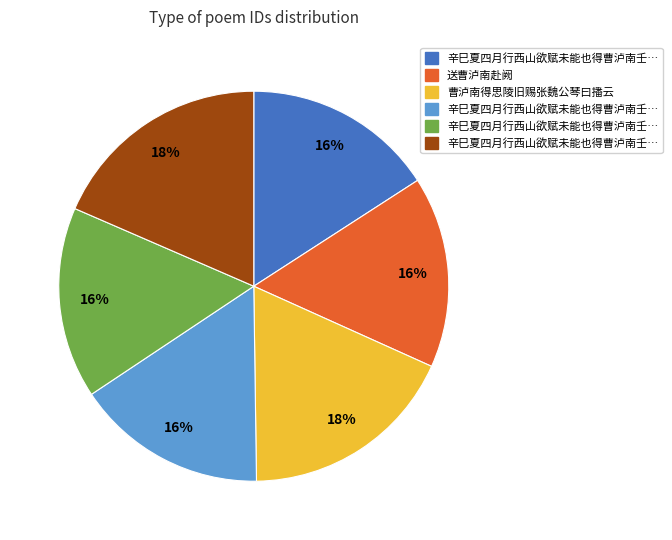

Is there any slice that represents more than half of the pie?

No